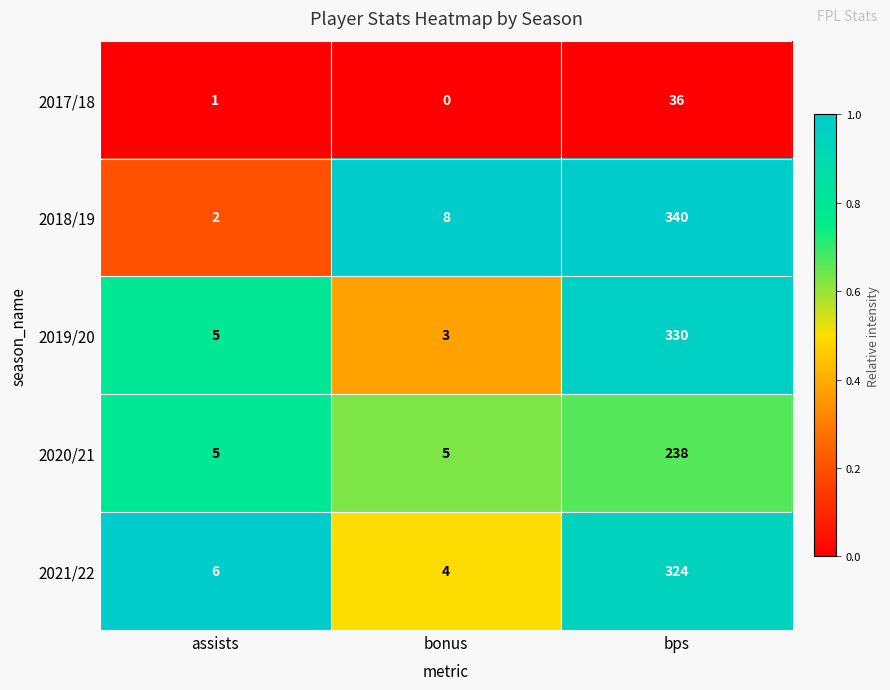

Which label corresponds to the smallest value in the chart?

bonus